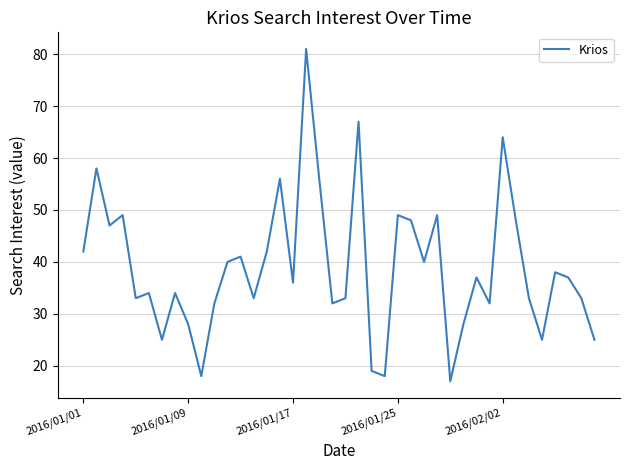

Does the chart have visible grid lines?

Yes